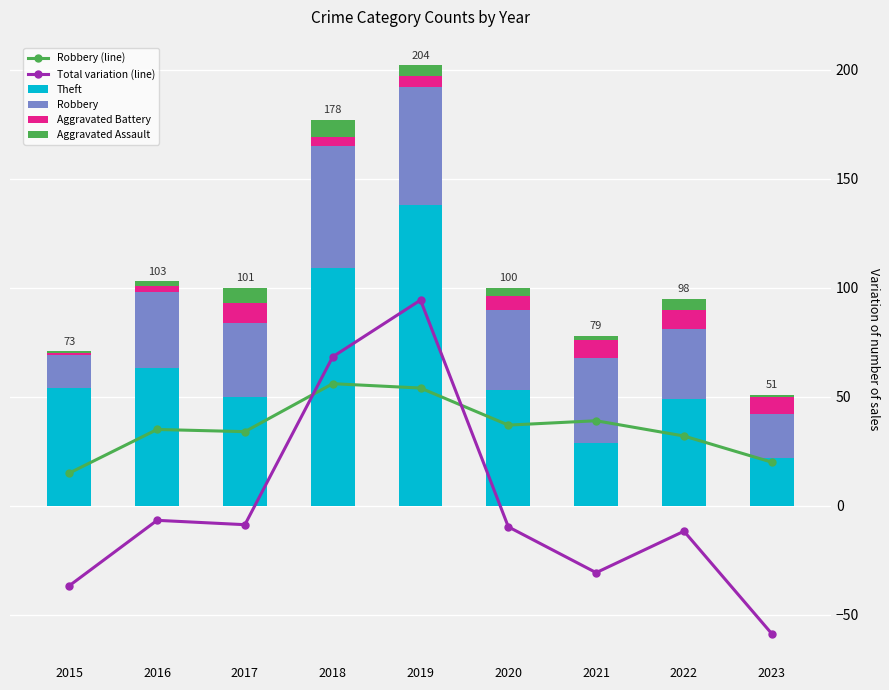

Rank the categories by Theft value from highest to lowest.

2019, 2018, 2016, 2015, 2020, 2017, 2022, 2021, 2023